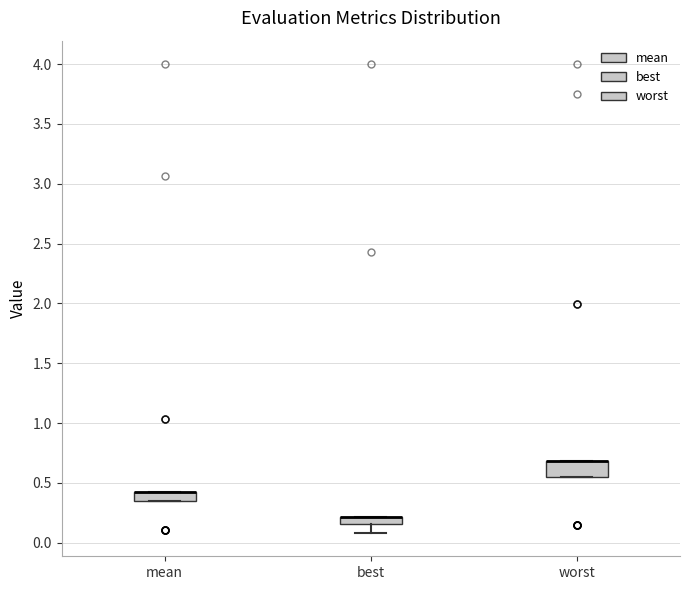

Where is the lower edge of the box for mean on the y-axis? The values are not printed on the chart, so give them approximately, as read against the axis.

0.35